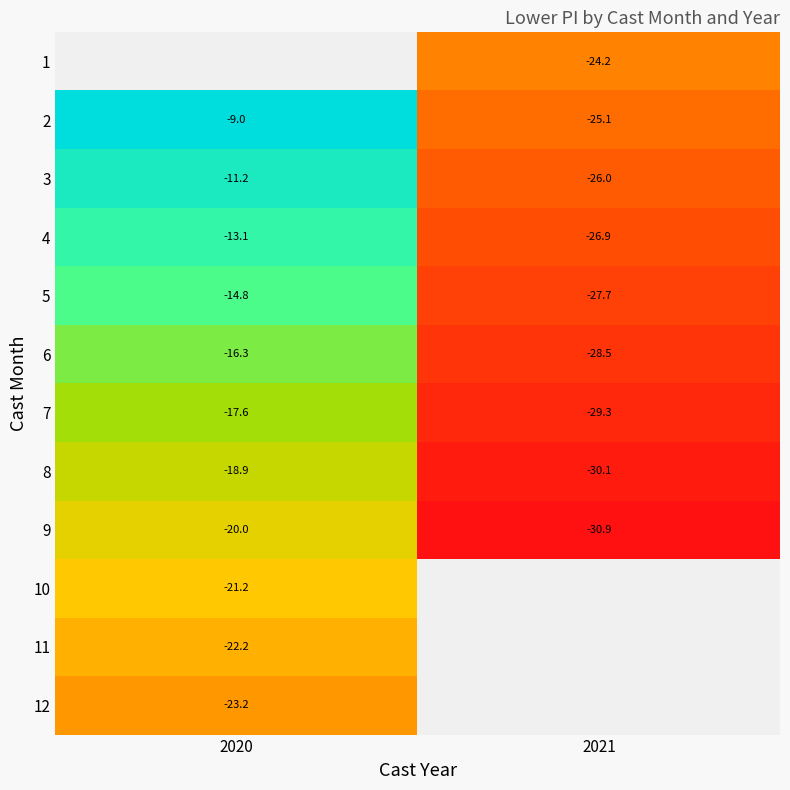

At 2020, list the series in order from largest to smallest.

1, 2, 3, 4, 5, 6, 7, 8, 9, 10, 11, 12